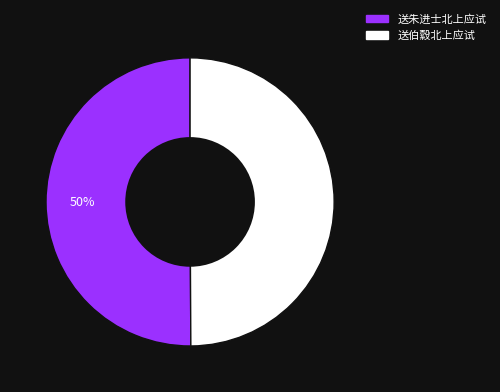

To the nearest percent, what percentage of the pie is 送朱进士北上应试?

50%